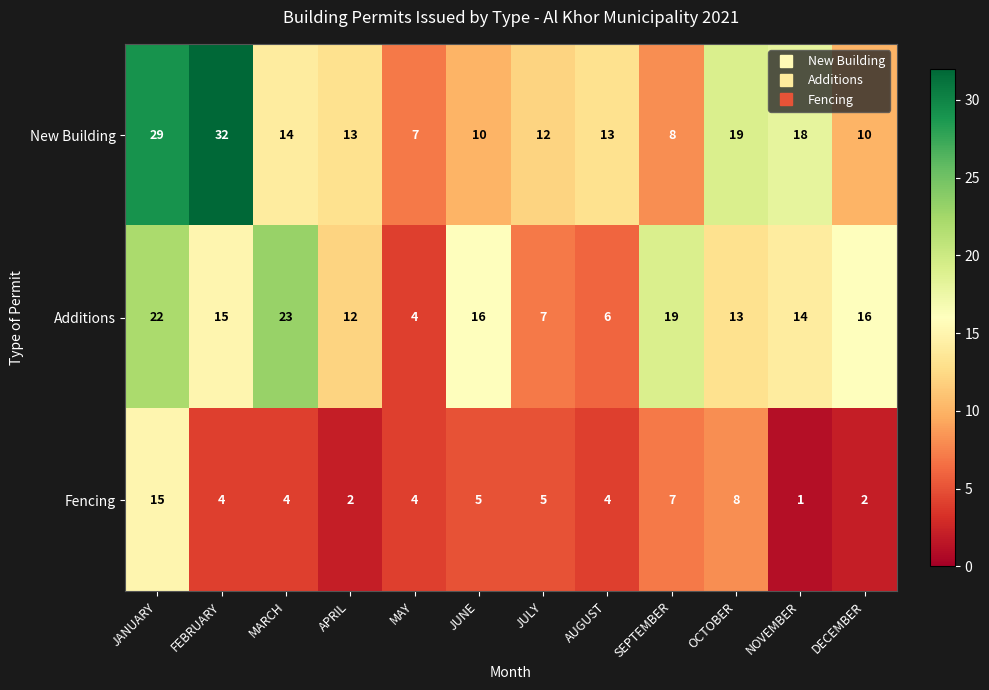

What is the difference between the maximum and minimum values in the Fencing series?

14